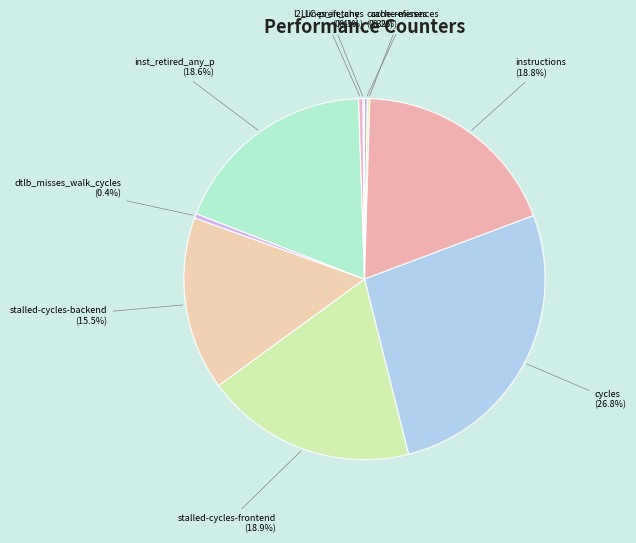

How much of the chart is everything except stalled-cycles-backend?

84.5%